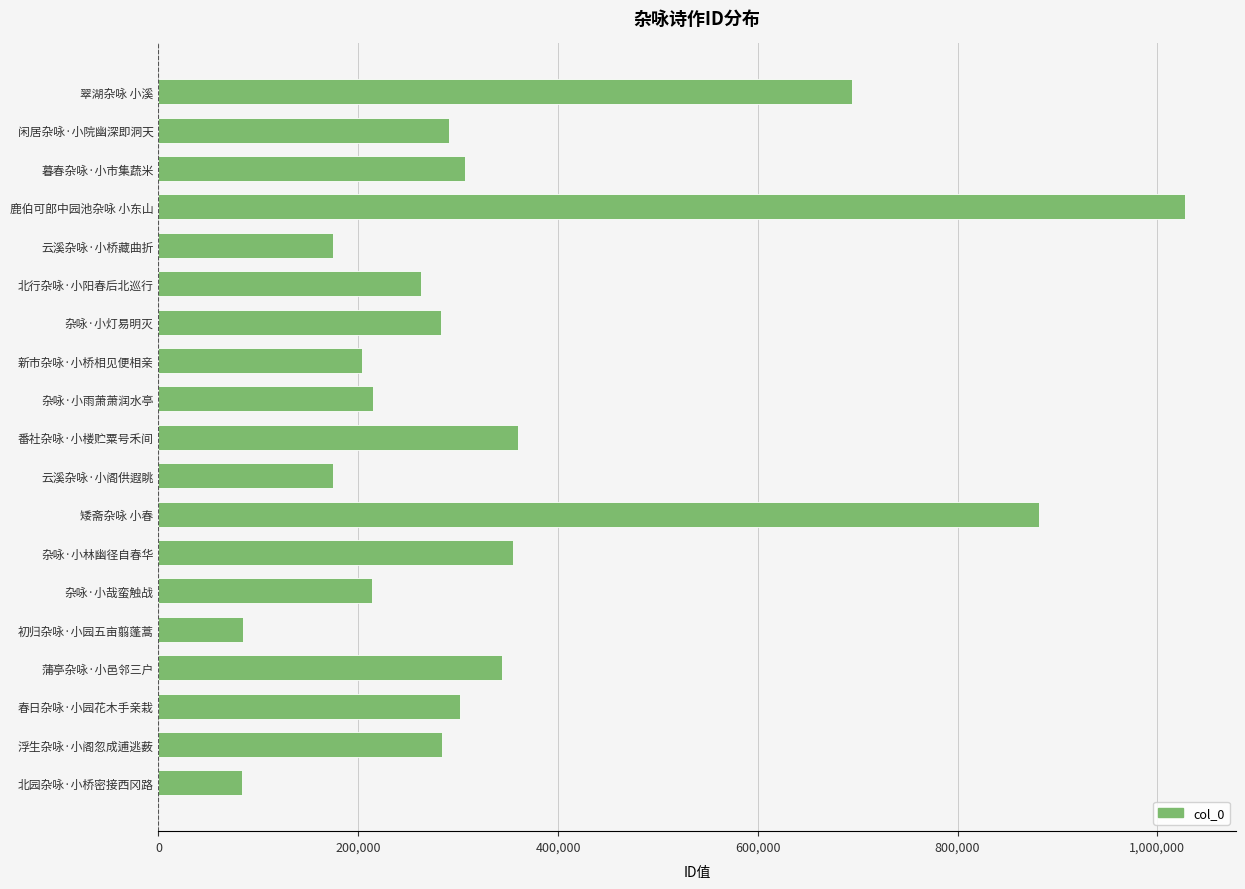

At which label is the value closest to 555439?

翠湖杂咏 小溪